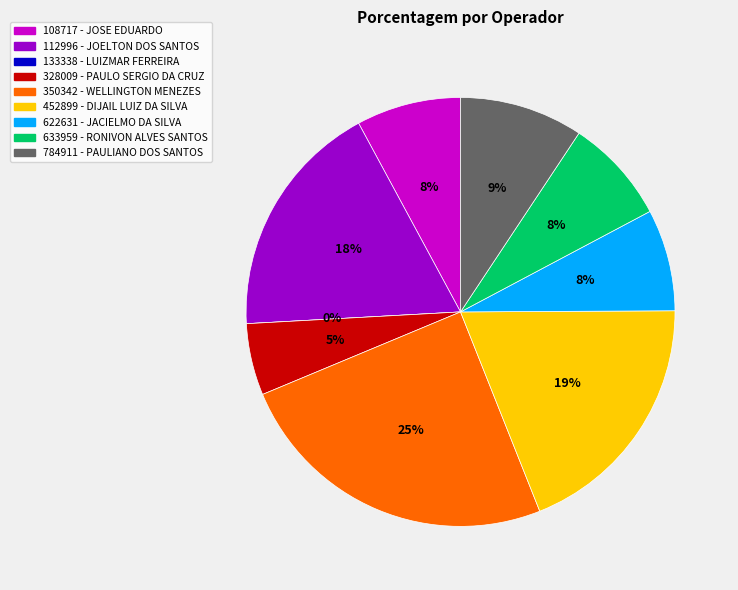

How many slices are in this pie chart?

9